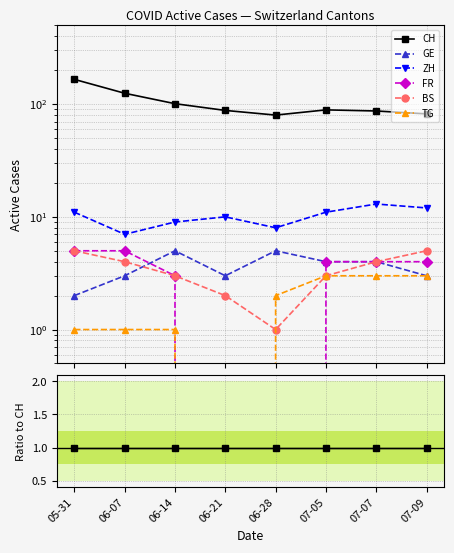

What position from the left is 07-05?

6